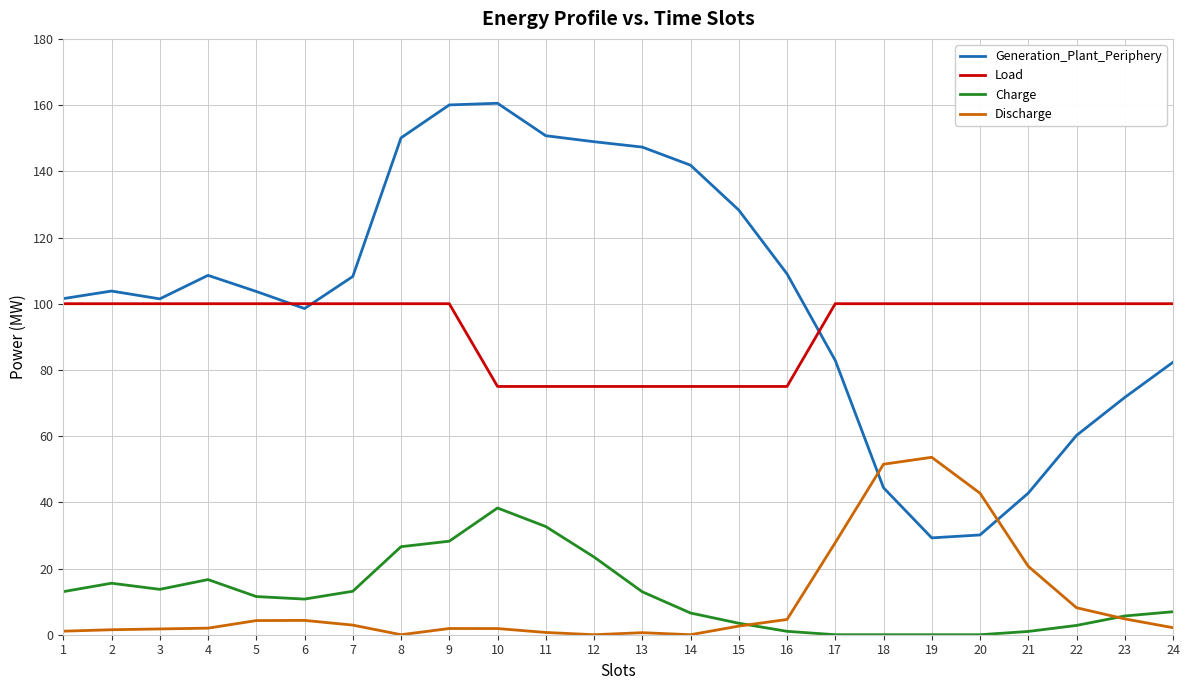

Is it true that Charge equals 13.0 at 13?

True